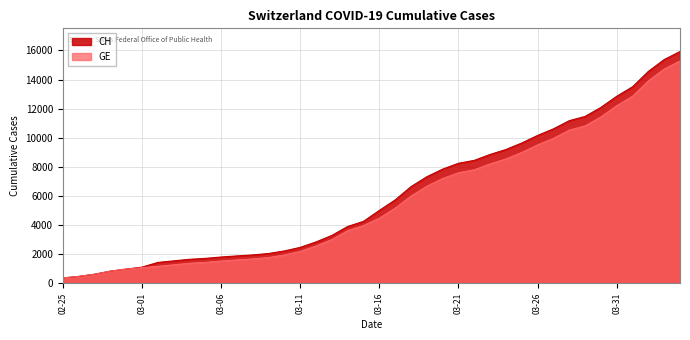

What position from the right is 2020-03-19?

17